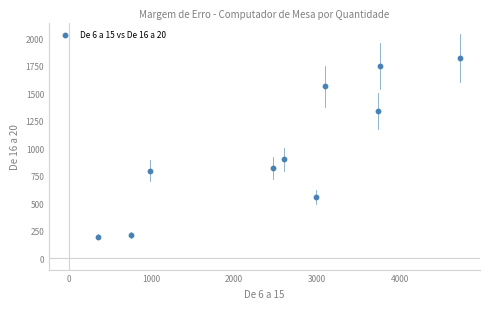

What is the range of X values (max minus min)?

4370.8